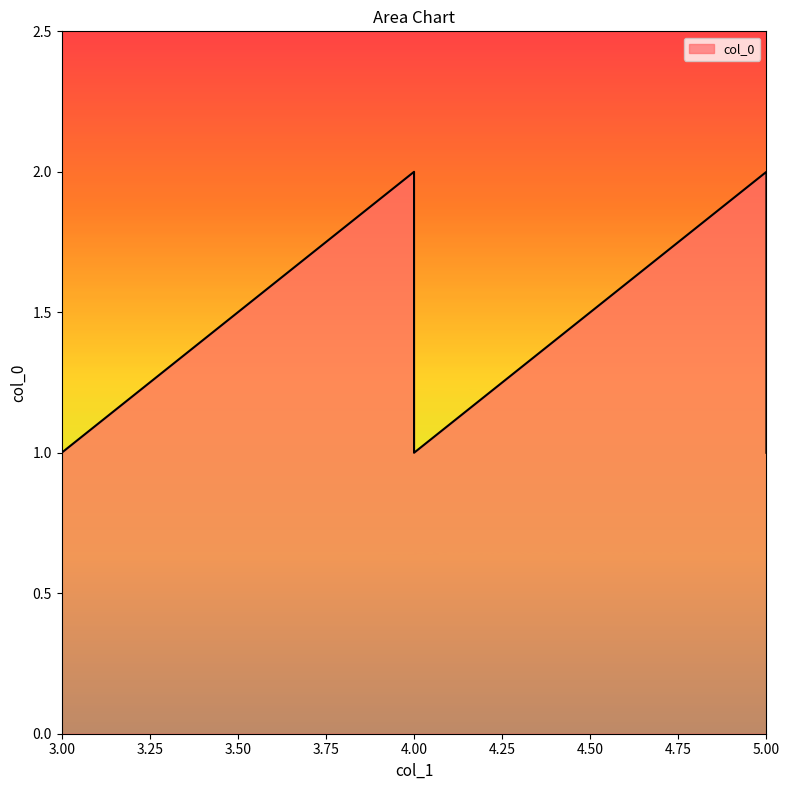

Reading right to left, extract all data points from this chart.

1	2	1	2	1